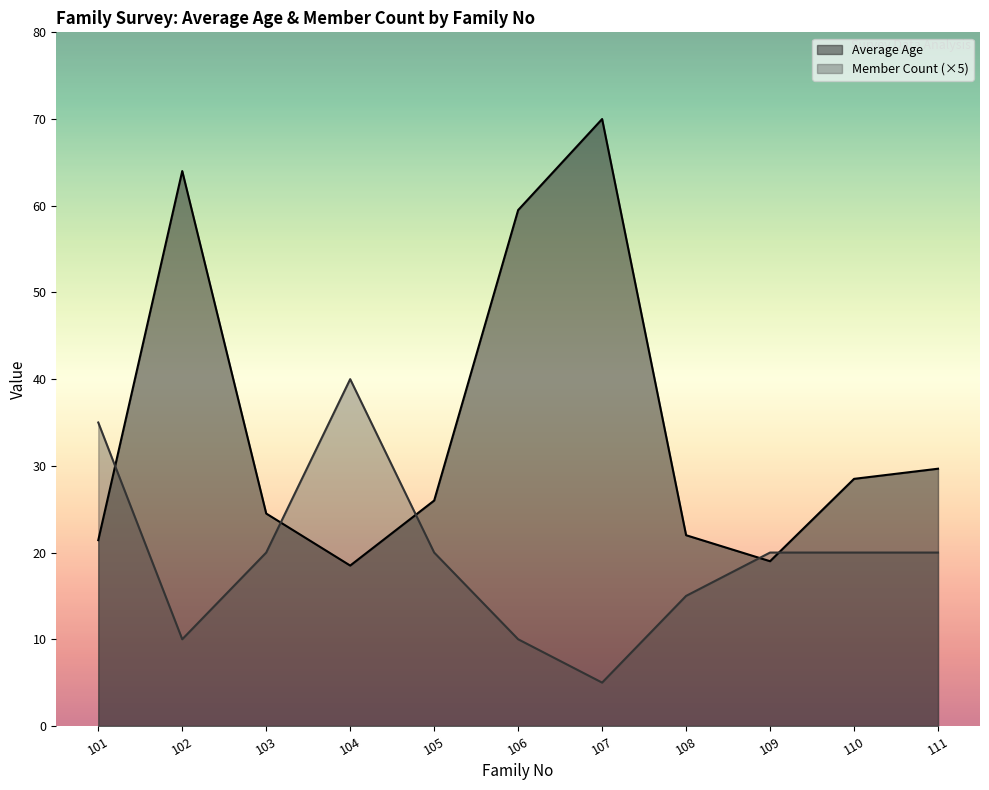

List the series in order of their peak value, lowest first.

Member Count (×5), Average Age